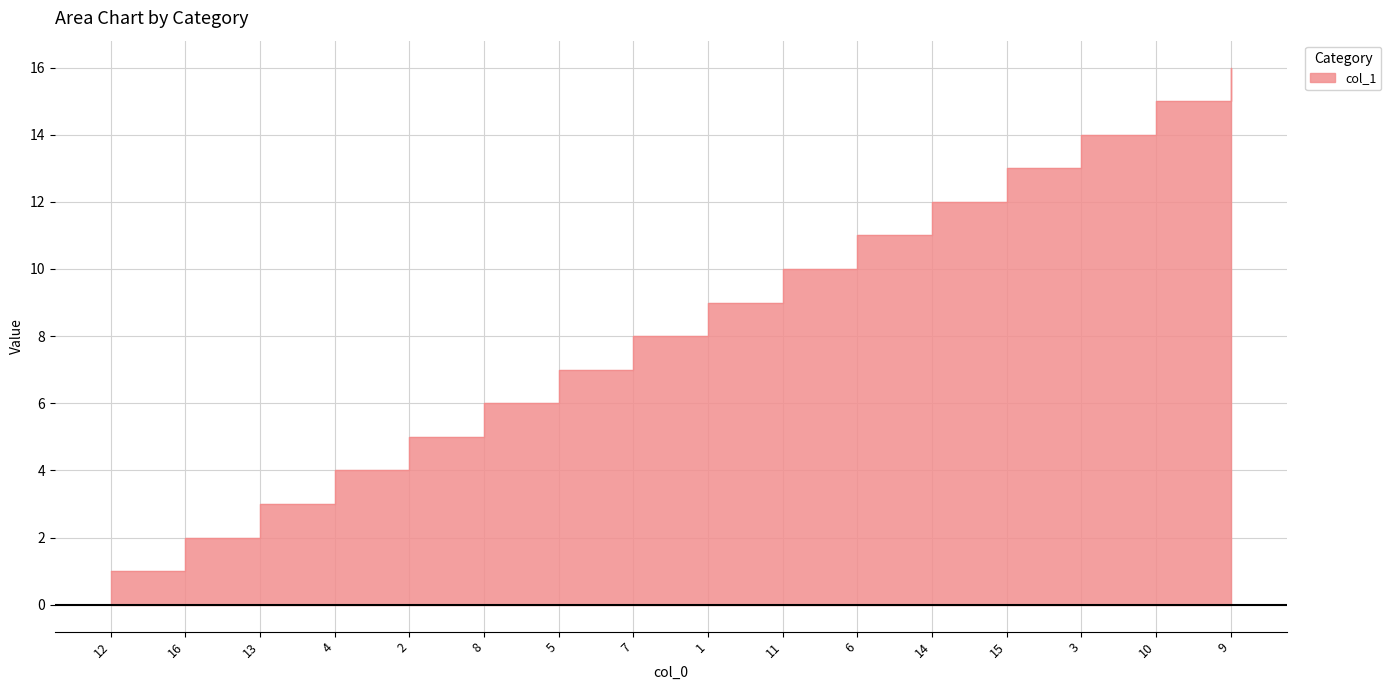

What is the average value?

8